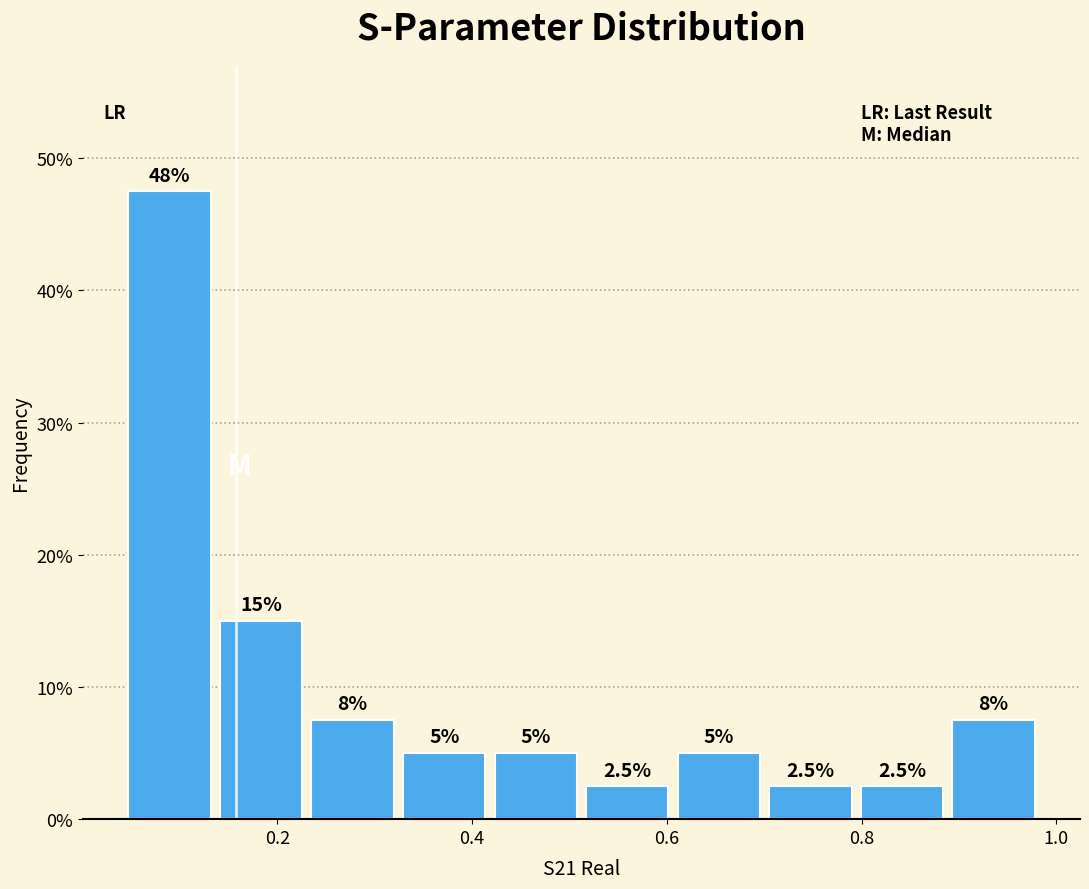

Over which range of the x-axis is the bar tallest?

0.04 to 0.14